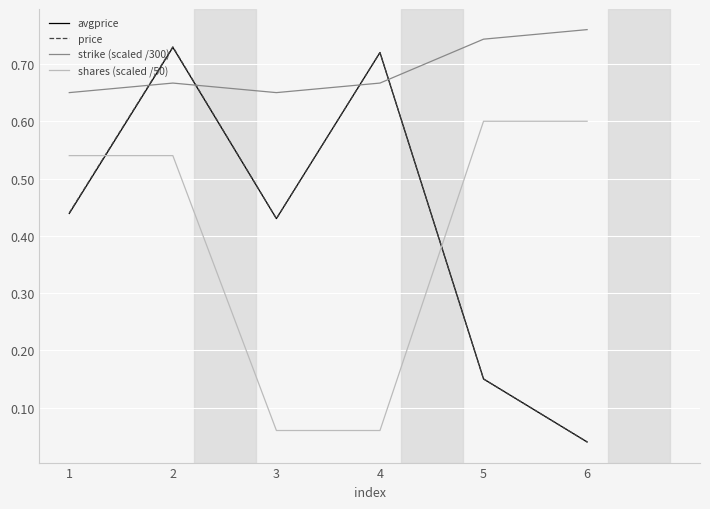

Which category has the lowest value across all series?

6